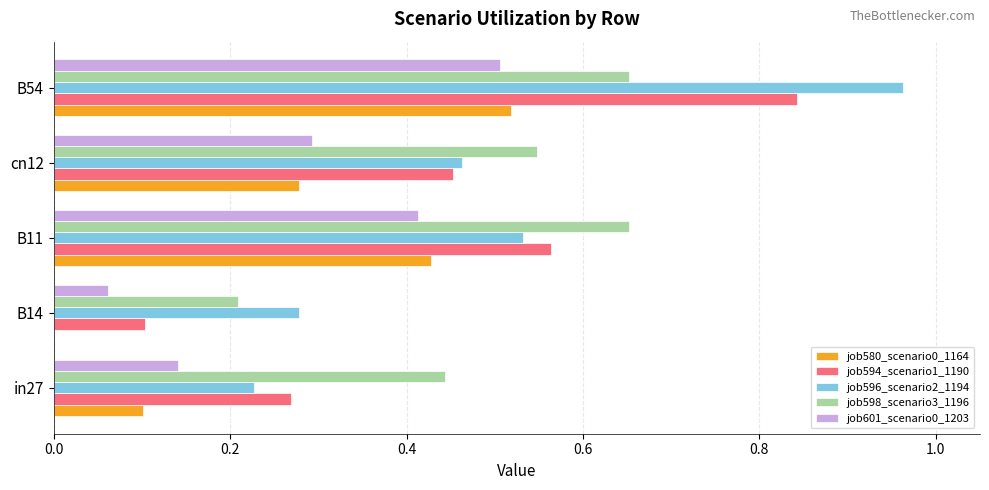

At which category is the sum across all series the highest?

B54